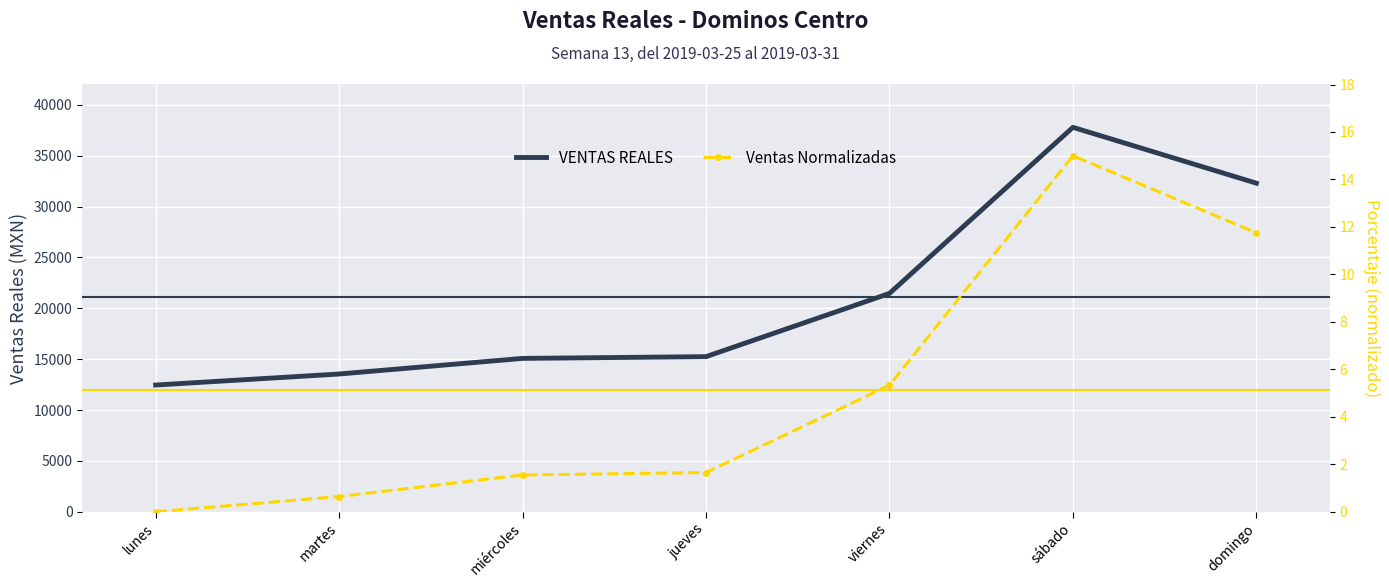

How many interior local peaks does the VENTAS REALES series have?

1